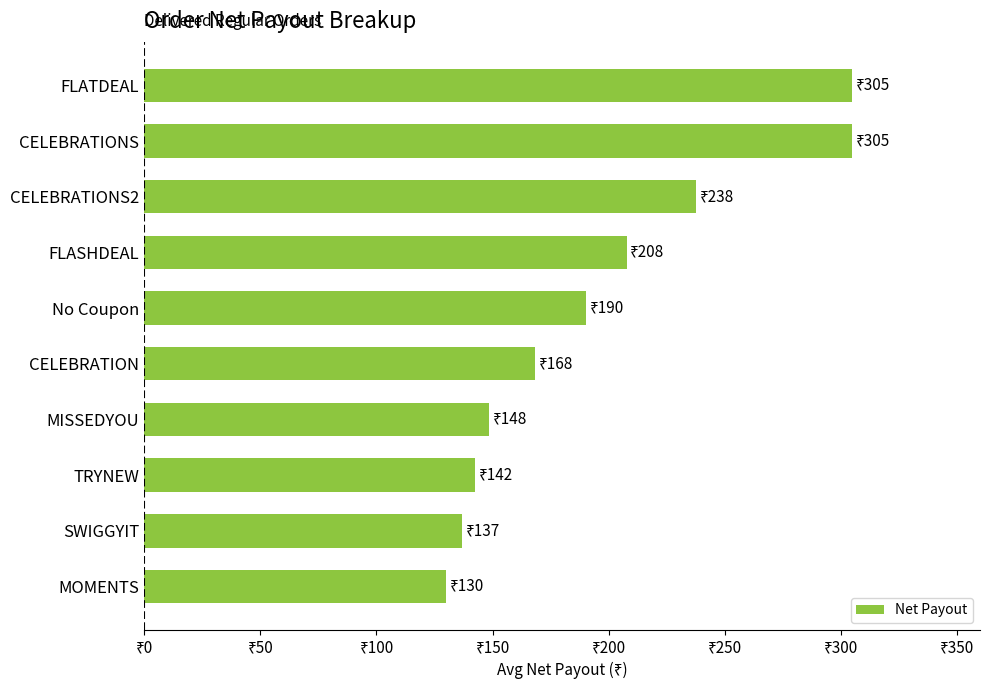

Does the chart contain any negative values?

No